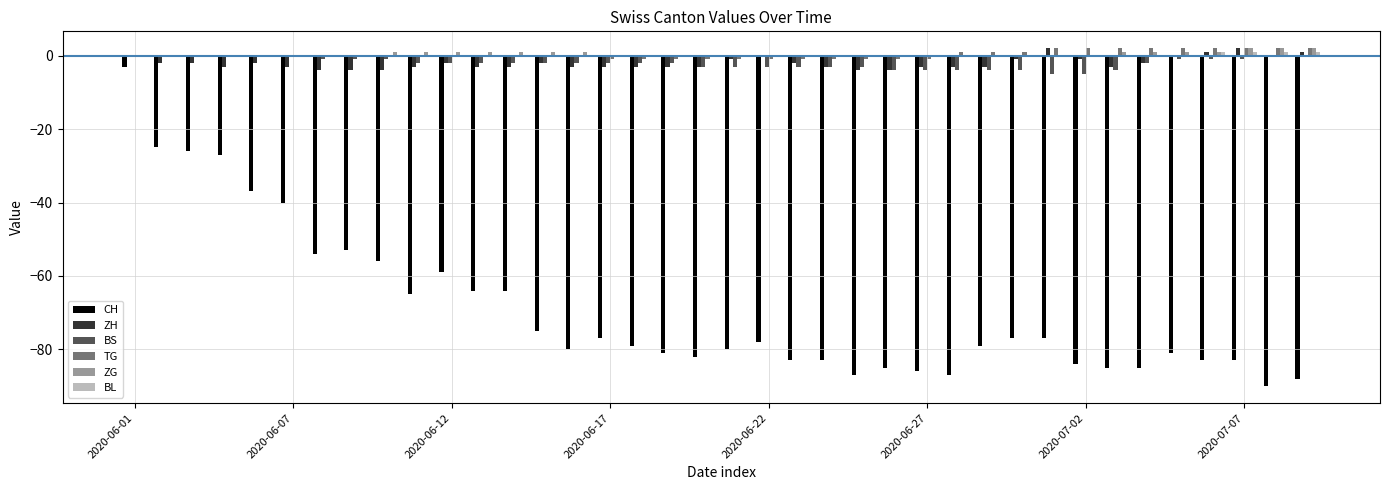

What is the maximum value for CH?

-3